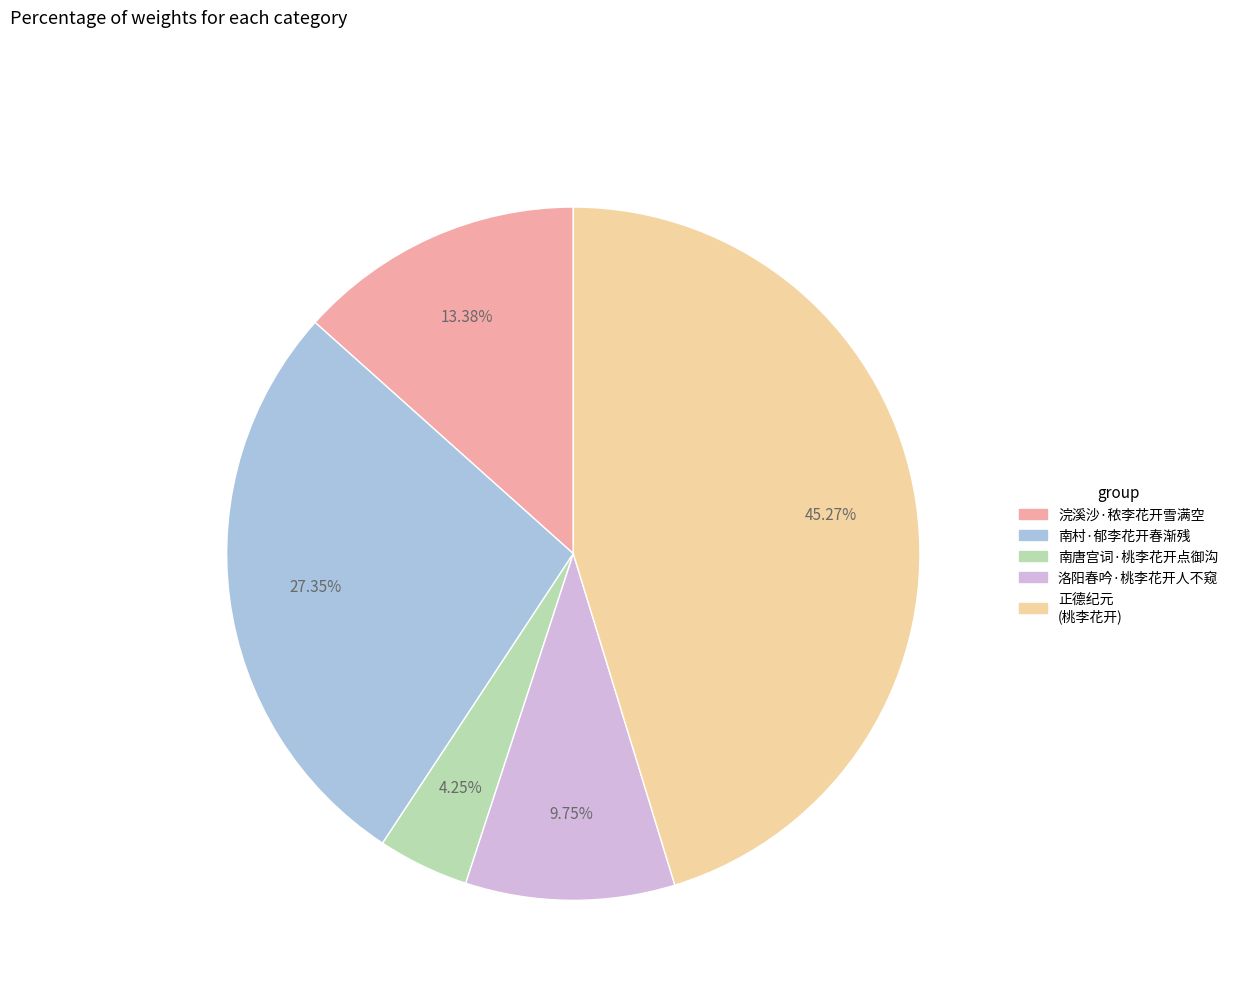

Is there any slice that represents more than half of the pie?

No